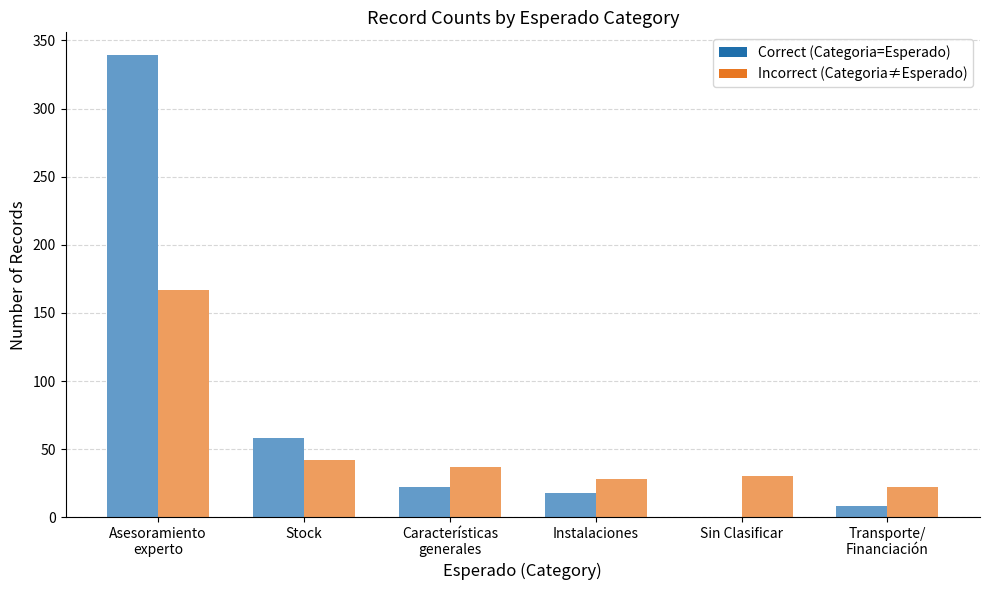

How many data points in Incorrect (Categoria≠Esperado) are above 37?

2